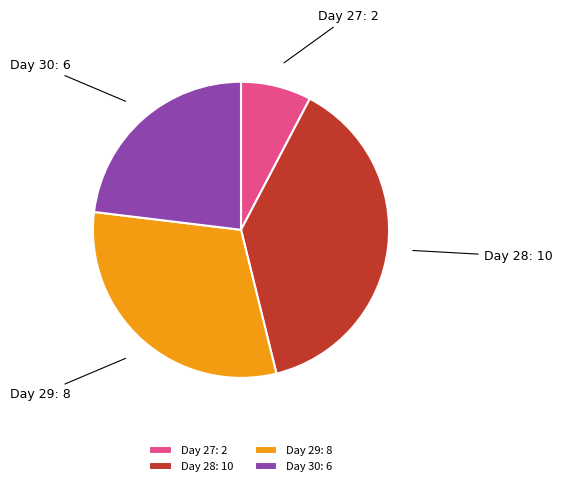

Which has a higher value, Day 30: 6 or Day 27: 2?

Day 30: 6